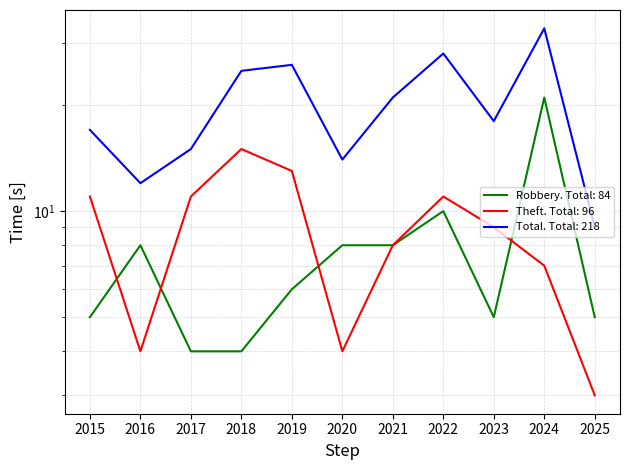

How many interior local peaks does the Theft series have?

2